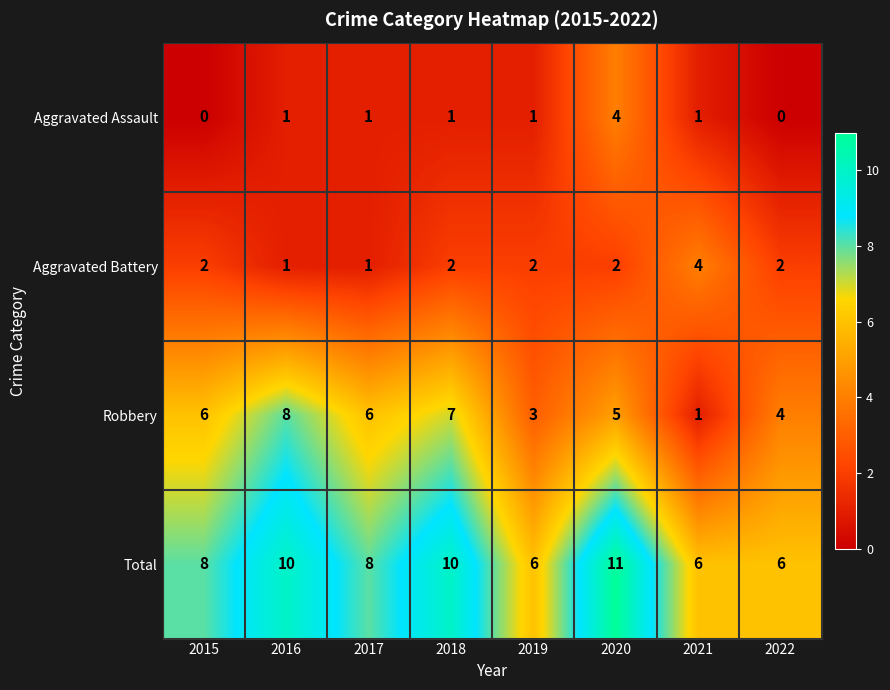

The Aggravated Assault series shows 1 at 2017. True or false?

True